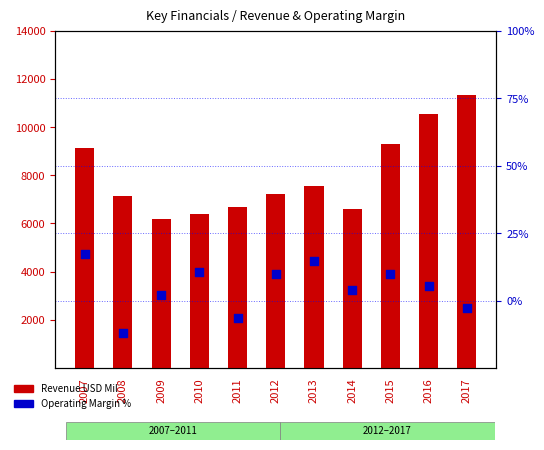

At how many categories does at least one series exceed 4693?

11